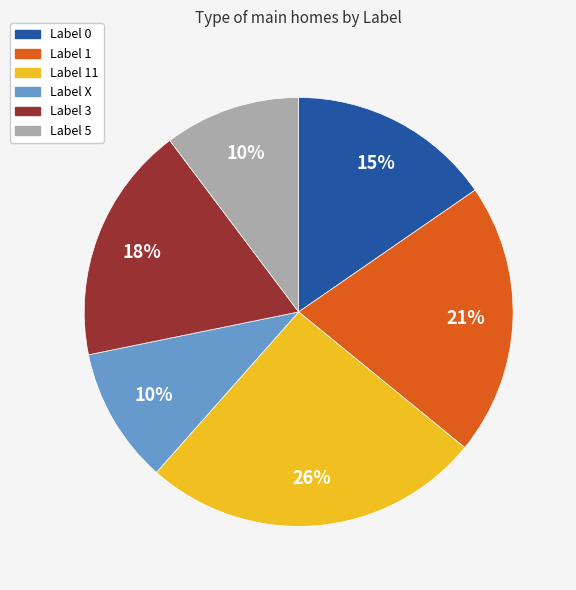

Combined, do Label X and Label 1 account for over 50%?

No